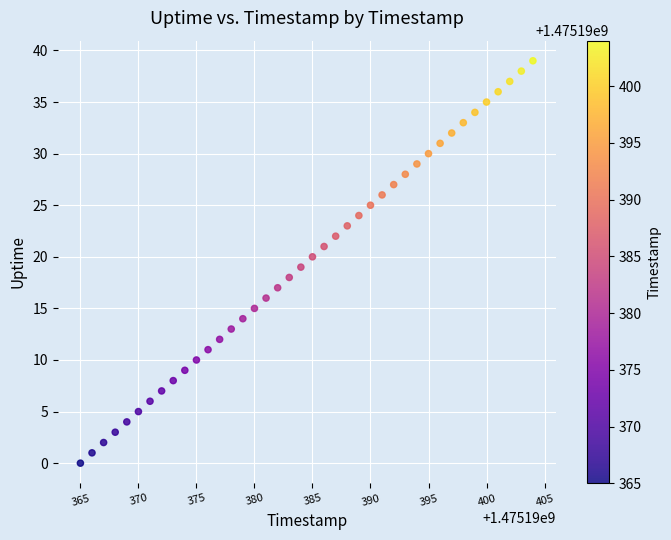

What is the range of Y values (max minus min)?

39